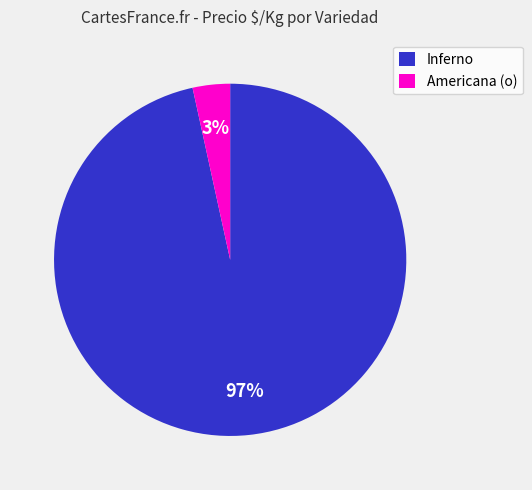

Do Americana (o) and Inferno together represent more than half of the pie?

Yes